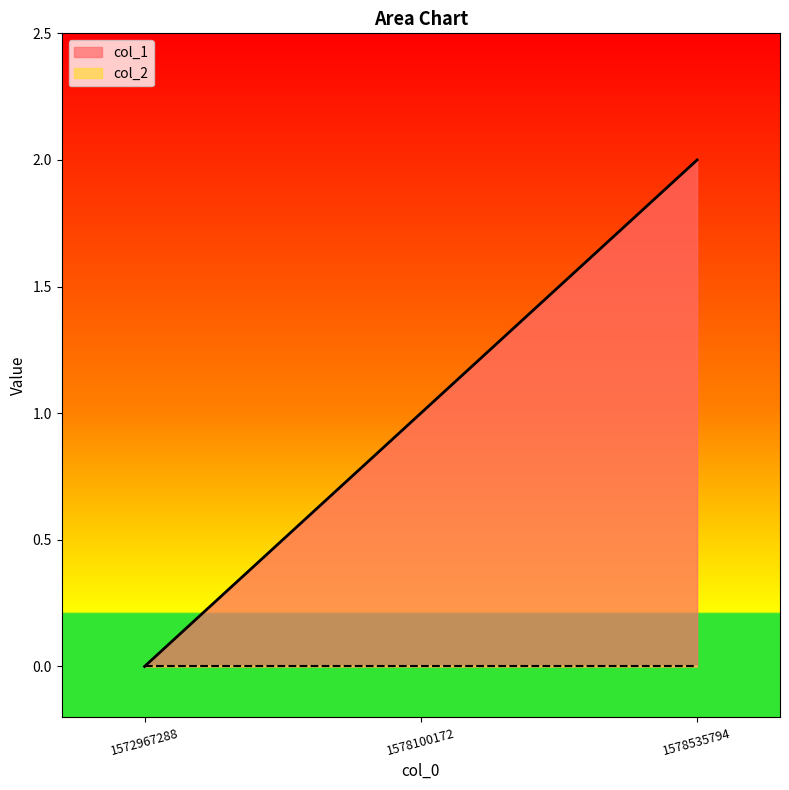

How many lines are shown in the chart?

2